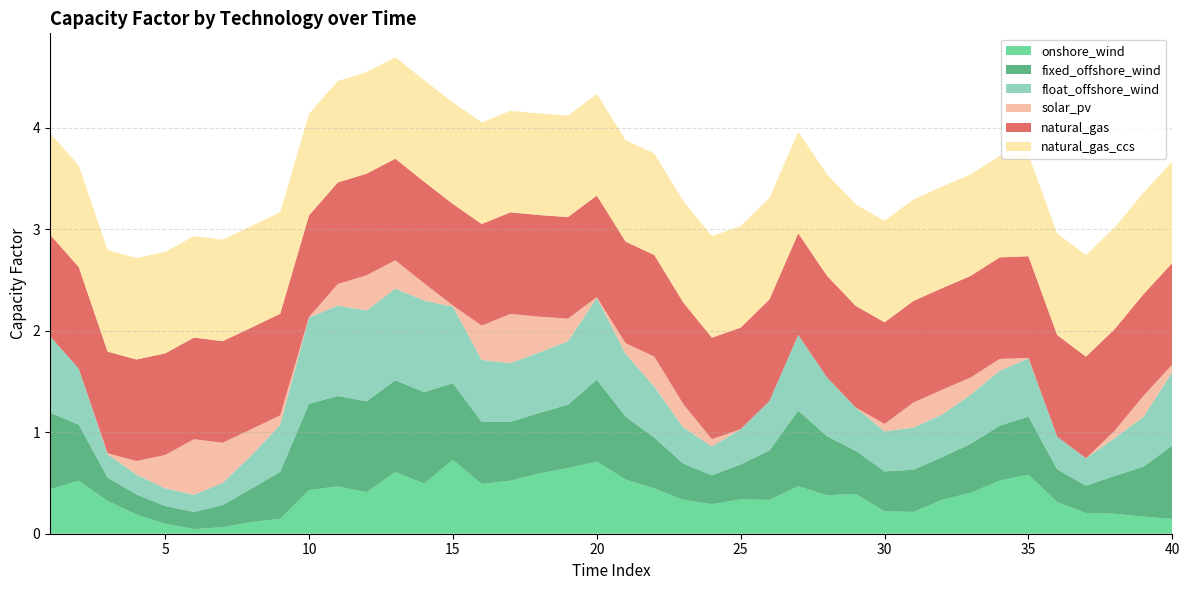

Reading left to right, what are all the values shown in this chart?

onshore_wind: 1=0.4	2=0.5	3=0.3	4=0.2	5=0.1	6=0.0	7=0.1	8=0.1	9=0.1	10=0.4	11=0.5	12=0.4	13=0.6	14=0.5	15=0.7	16=0.5	17=0.5	18=0.6	19=0.6	20=0.7	21=0.5	22=0.4	23=0.3	24=0.3	25=0.3	26=0.3	27=0.5	28=0.4	29=0.4	30=0.2	31=0.2	32=0.3	33=0.4	34=0.5	35=0.6	36=0.3	37=0.2	38=0.2	39=0.2	40=0.1
fixed_offshore_wind: 1=0.8	2=0.6	3=0.2	4=0.2	5=0.2	6=0.2	7=0.2	8=0.3	9=0.5	10=0.8	11=0.9	12=0.9	13=0.9	14=0.9	15=0.8	16=0.6	17=0.6	18=0.6	19=0.6	20=0.8	21=0.6	22=0.5	23=0.4	24=0.3	25=0.3	26=0.5	27=0.7	28=0.6	29=0.4	30=0.4	31=0.4	32=0.4	33=0.5	34=0.5	35=0.6	36=0.3	37=0.3	38=0.4	39=0.5	40=0.7
float_offshore_wind: 1=0.8	2=0.6	3=0.2	4=0.2	5=0.2	6=0.2	7=0.2	8=0.3	9=0.5	10=0.8	11=0.9	12=0.9	13=0.9	14=0.9	15=0.8	16=0.6	17=0.6	18=0.6	19=0.6	20=0.8	21=0.6	22=0.5	23=0.4	24=0.3	25=0.3	26=0.5	27=0.7	28=0.6	29=0.4	30=0.4	31=0.4	32=0.4	33=0.5	34=0.5	35=0.6	36=0.3	37=0.3	38=0.4	39=0.5	40=0.7
solar_pv: 1=0.0	2=0.0	3=0.0	4=0.1	5=0.3	6=0.5	7=0.4	8=0.3	9=0.1	10=0.0	11=0.2	12=0.3	13=0.3	14=0.2	15=0.0	16=0.3	17=0.5	18=0.4	19=0.2	20=0.0	21=0.1	22=0.3	23=0.2	24=0.1	25=0.0	26=0.0	27=0.0	28=0.0	29=0.0	30=0.1	31=0.2	32=0.2	33=0.2	34=0.1	35=0.0	36=0.0	37=0.0	38=0.1	39=0.2	40=0.1
natural_gas: 1=1.0	2=1.0	3=1.0	4=1.0	5=1.0	6=1.0	7=1.0	8=1.0	9=1.0	10=1.0	11=1.0	12=1.0	13=1.0	14=1.0	15=1.0	16=1.0	17=1.0	18=1.0	19=1.0	20=1.0	21=1.0	22=1.0	23=1.0	24=1.0	25=1.0	26=1.0	27=1.0	28=1.0	29=1.0	30=1.0	31=1.0	32=1.0	33=1.0	34=1.0	35=1.0	36=1.0	37=1.0	38=1.0	39=1.0	40=1.0
natural_gas_ccs: 1=1.0	2=1.0	3=1.0	4=1.0	5=1.0	6=1.0	7=1.0	8=1.0	9=1.0	10=1.0	11=1.0	12=1.0	13=1.0	14=1.0	15=1.0	16=1.0	17=1.0	18=1.0	19=1.0	20=1.0	21=1.0	22=1.0	23=1.0	24=1.0	25=1.0	26=1.0	27=1.0	28=1.0	29=1.0	30=1.0	31=1.0	32=1.0	33=1.0	34=1.0	35=1.0	36=1.0	37=1.0	38=1.0	39=1.0	40=1.0